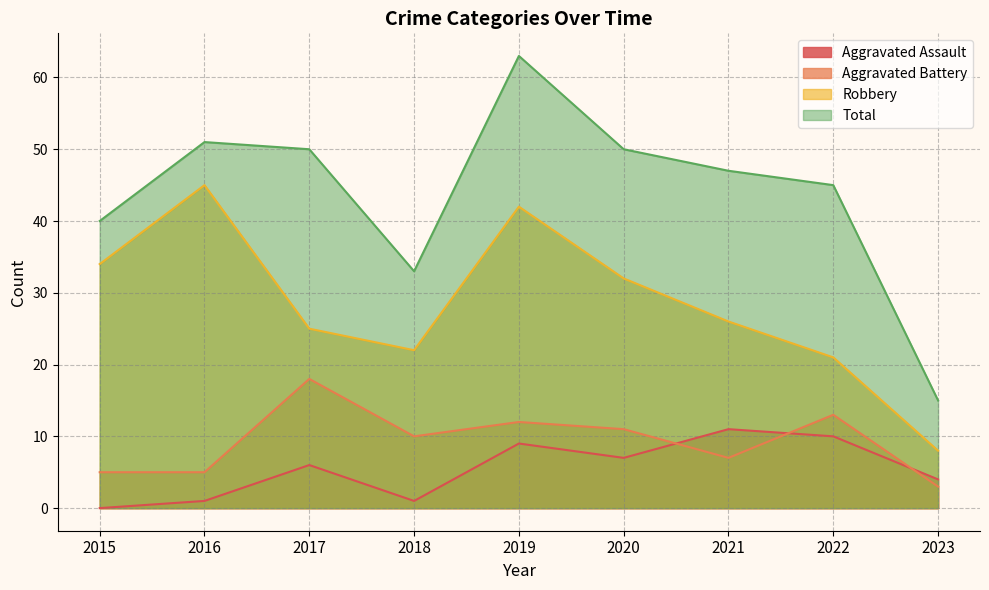

Reading right to left, extract all data points from this chart.

Aggravated Assault: 4	10	11	7	9	1	6	1	0
Aggravated Battery: 3	13	7	11	12	10	18	5	5
Robbery: 8	21	26	32	42	22	25	45	34
Total: 15	45	47	50	63	33	50	51	40